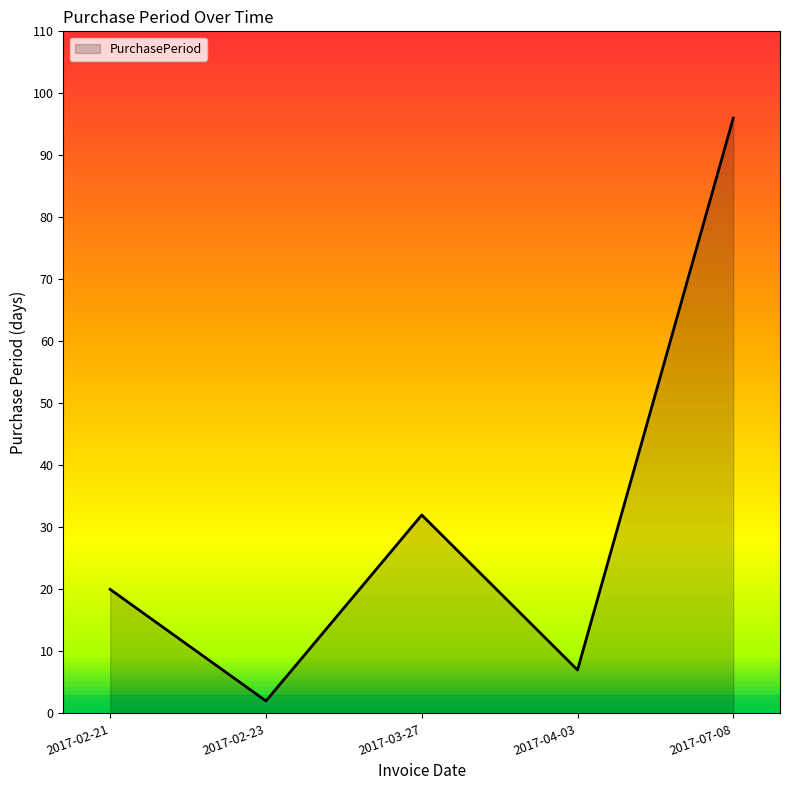

What is the difference between the second highest and second lowest values?

25